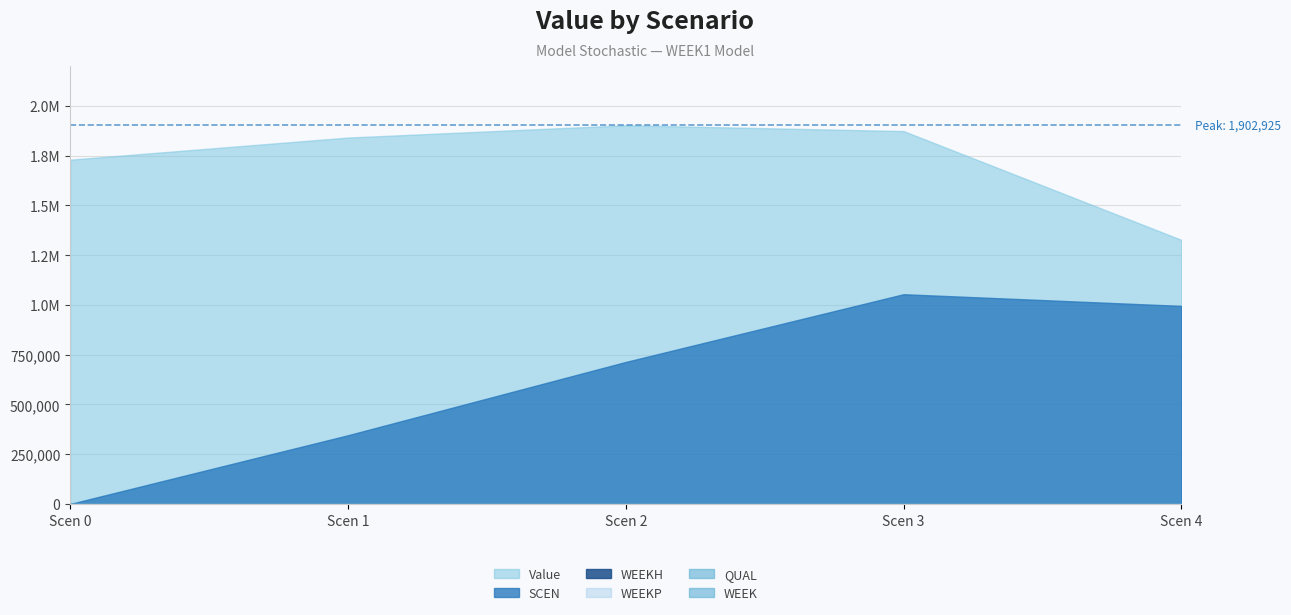

What is the difference between the maximum and minimum values in the Value series?

576003.9